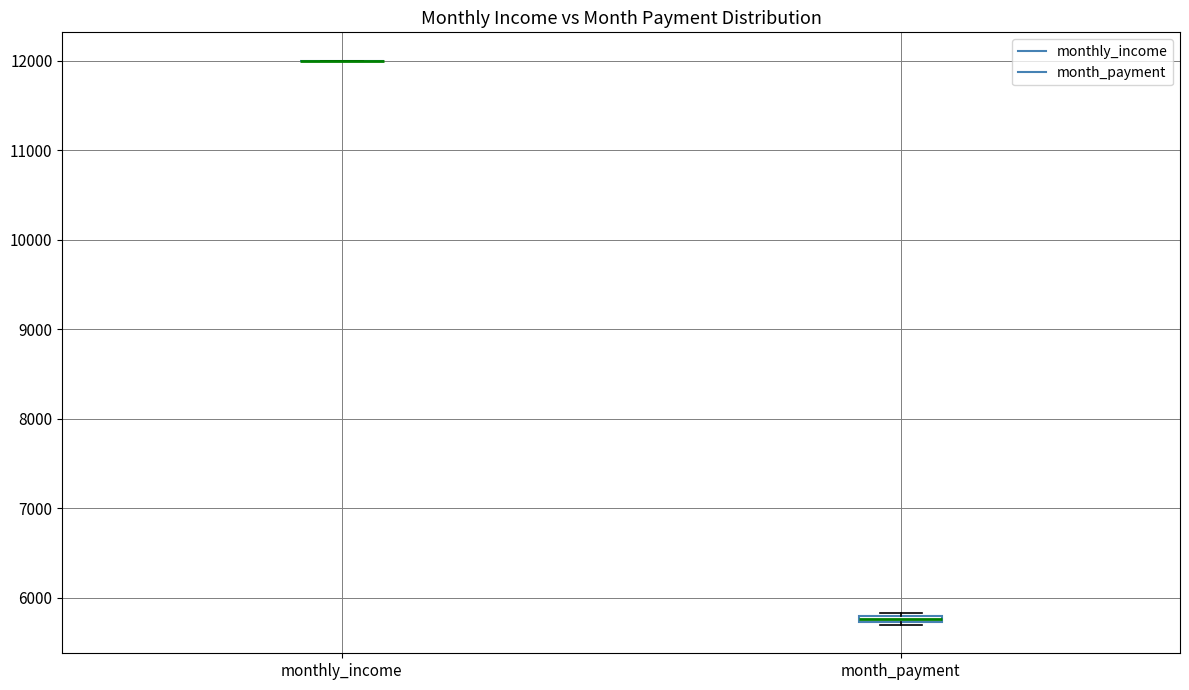

Where is the lower edge of the box for month_payment on the y-axis? The values are not printed on the chart, so give them approximately, as read against the axis.

5700